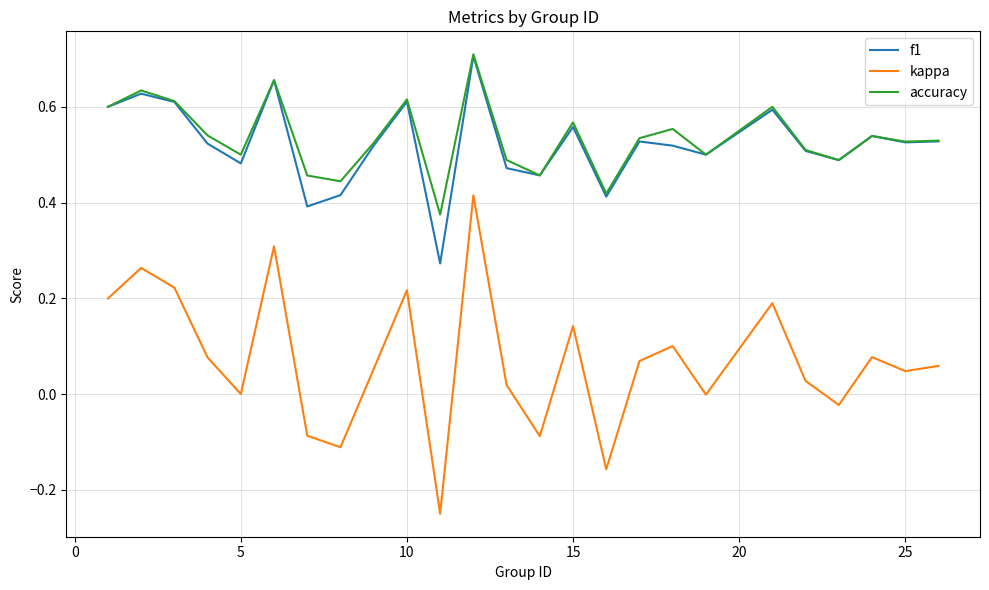

Does the chart have visible grid lines?

Yes